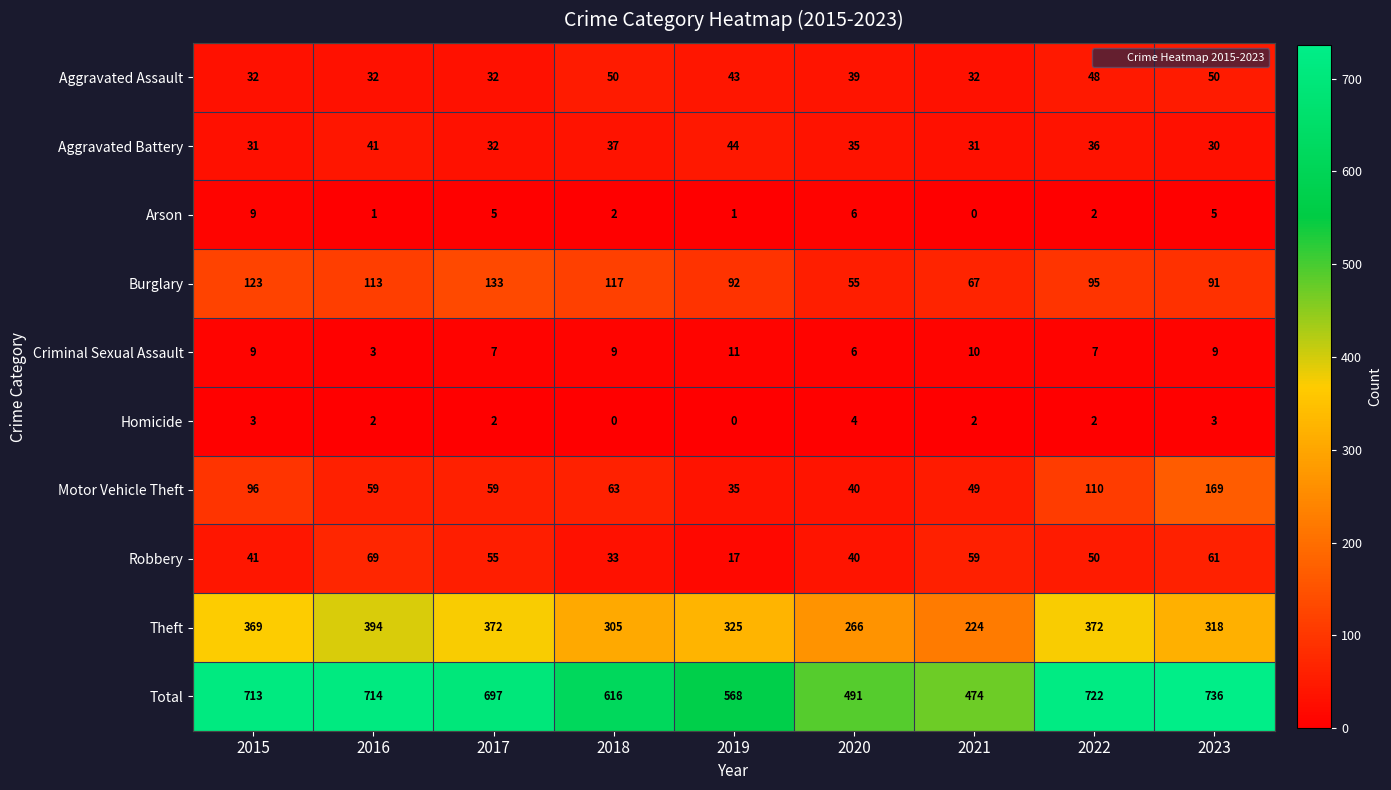

What is the total value across all series at 2018?

1232